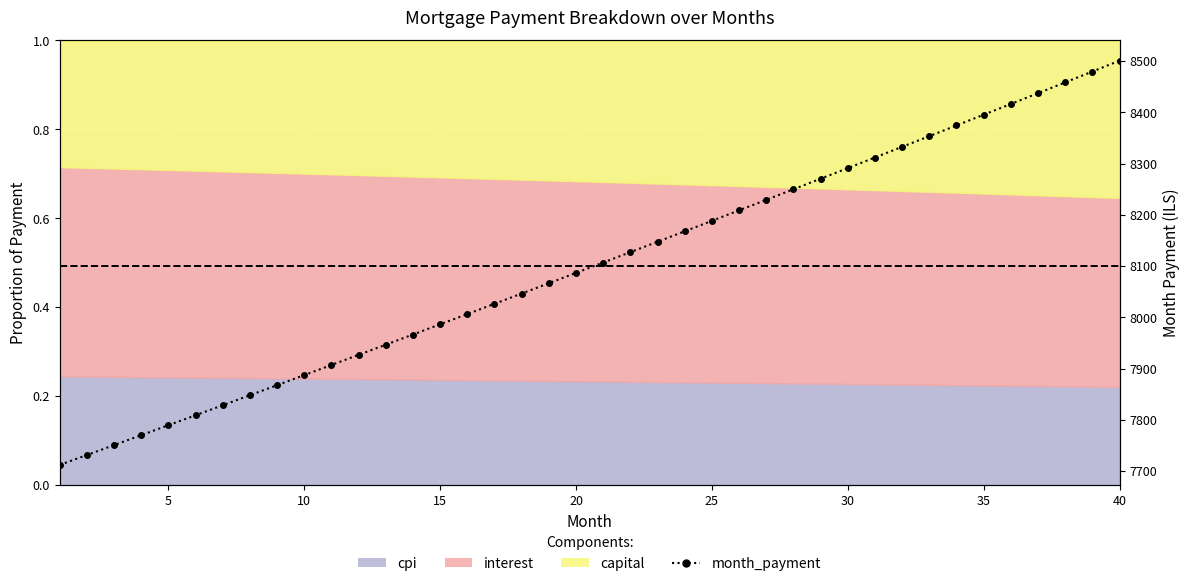

What is the sum of all values?

324010.7